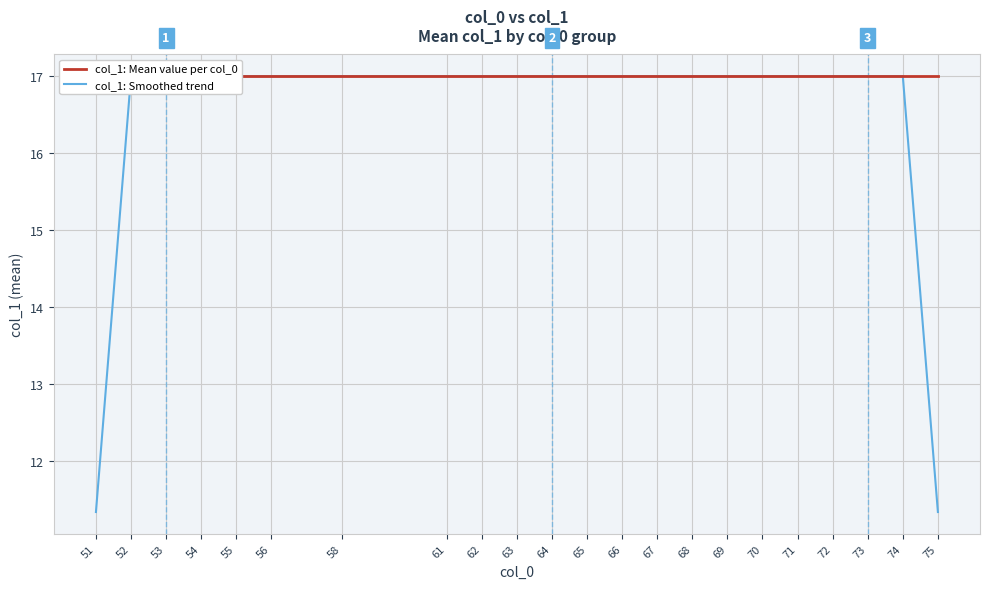

At 69, list the series in order from smallest to largest.

col_1: Mean value per col_0, col_1: Smoothed trend